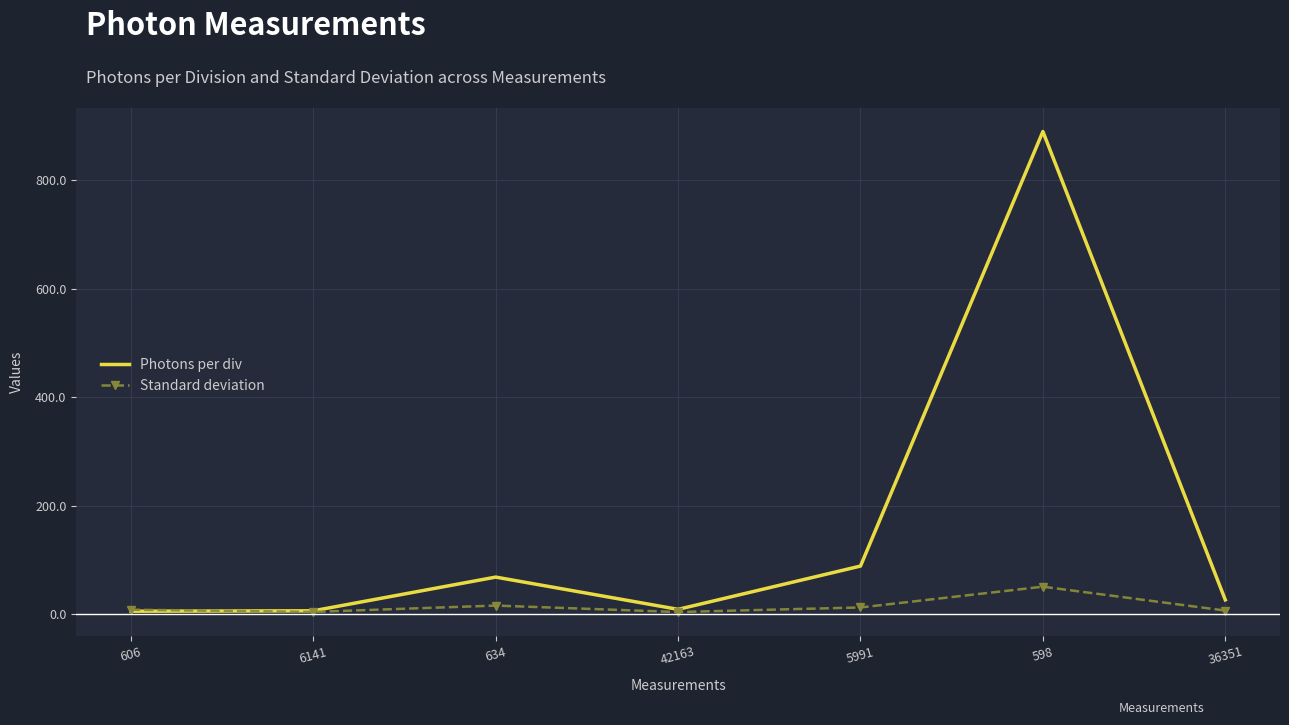

Which series has the largest total across all categories?

Photons per div